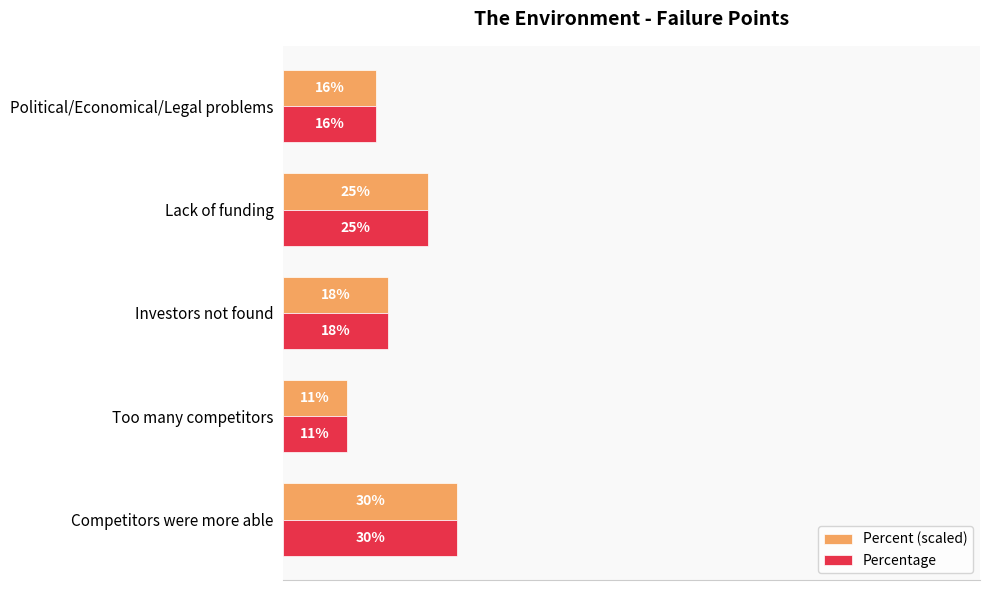

Which category has the lowest value in the Percentage series?

Too many competitors